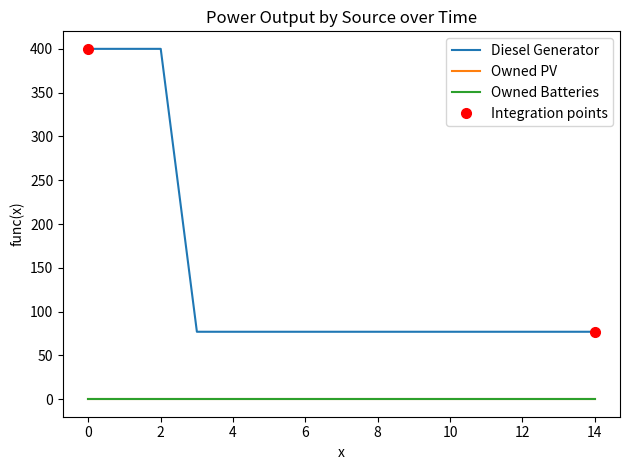

What is the difference between the maximum and minimum values in the Diesel Generator series?

323.0